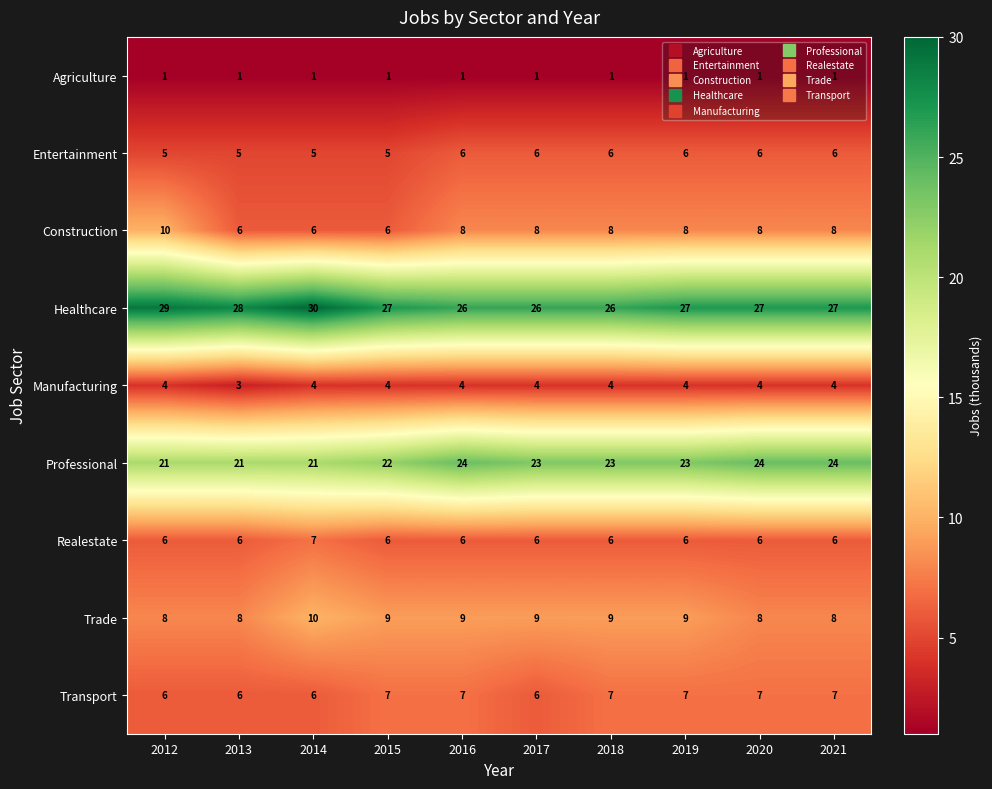

What is the spread (max minus min) of values at 2020?

26